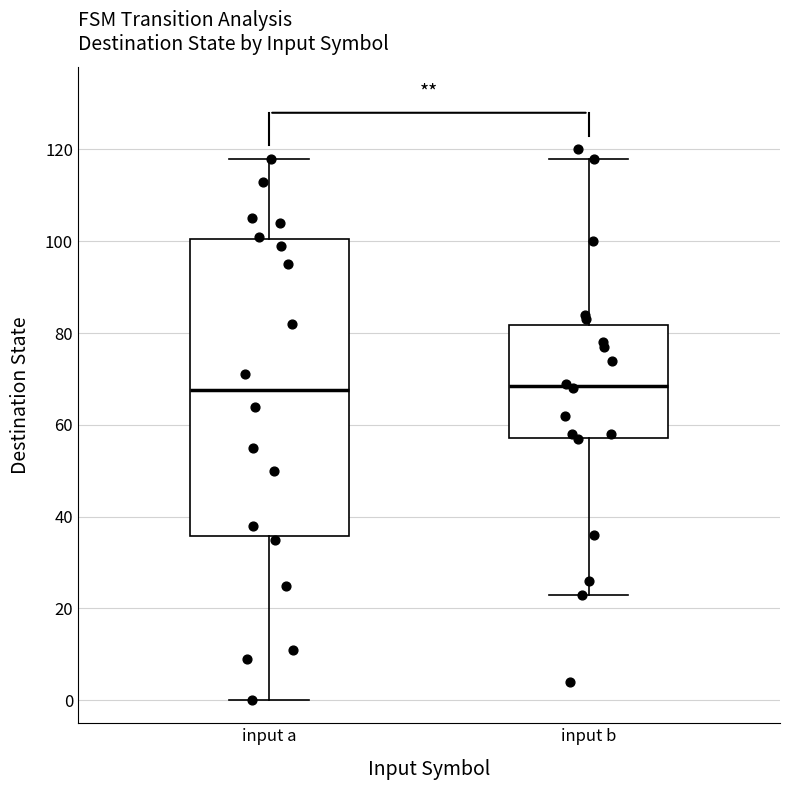

Reading left to right, read every box against the y-axis: the position of its median line, the range the box covers, and the ends of its whiskers. The values are not printed on the chart, so give them approximately, as read against the axis.

input a: median 68, box 36 to 100, whiskers 0 to 118
input b: median 68, box 58 to 82, whiskers 24 to 118